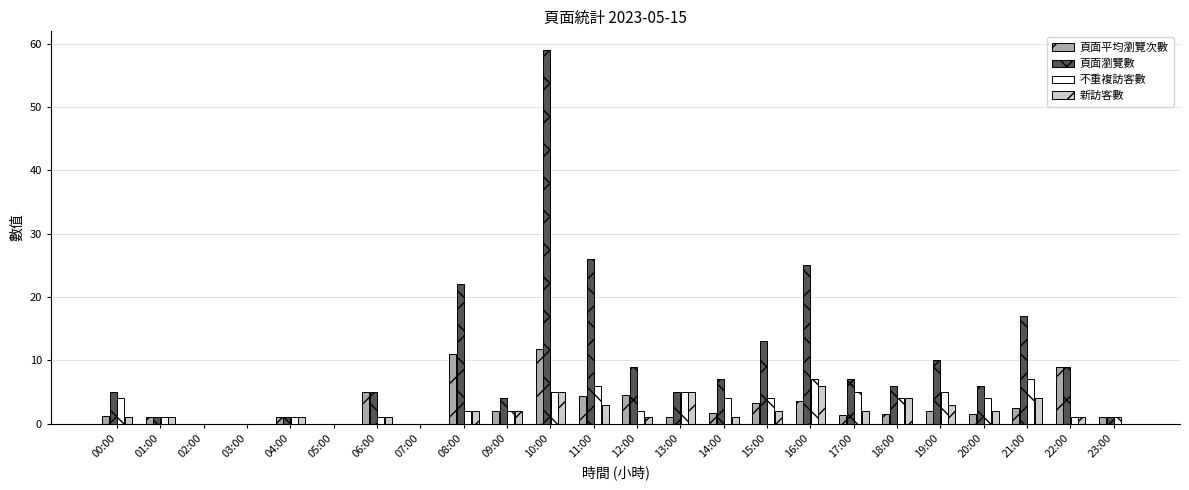

At which label does 頁面平均瀏覽次數 first exceed 1?

00:00